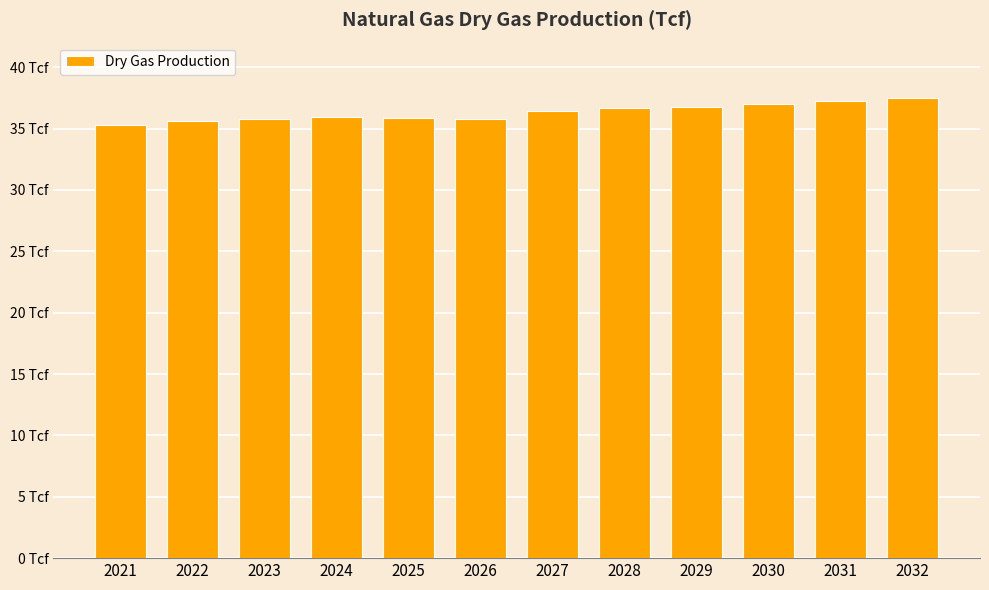

Does the chart contain any negative values?

No